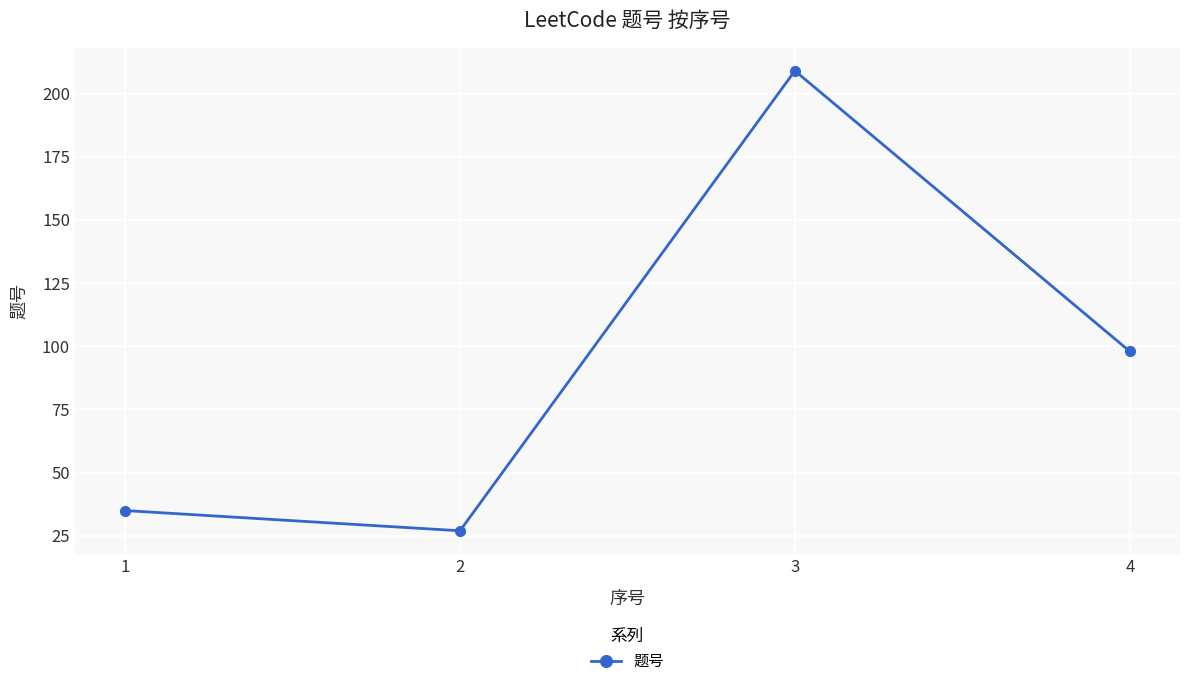

At which label does the data first exceed 98?

3